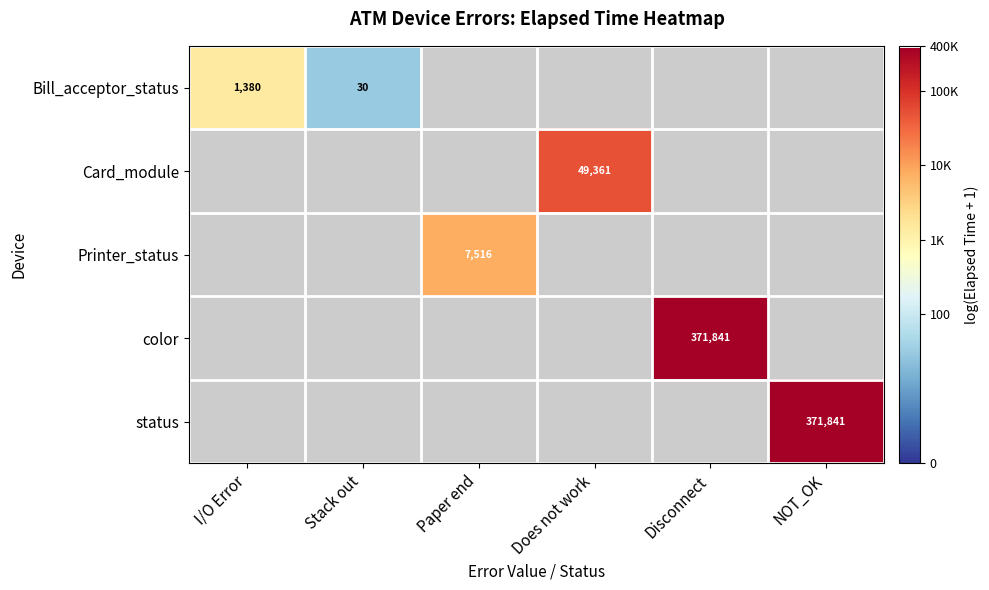

Is it true that Bill_acceptor_status equals 1380 at I/O Error?

True